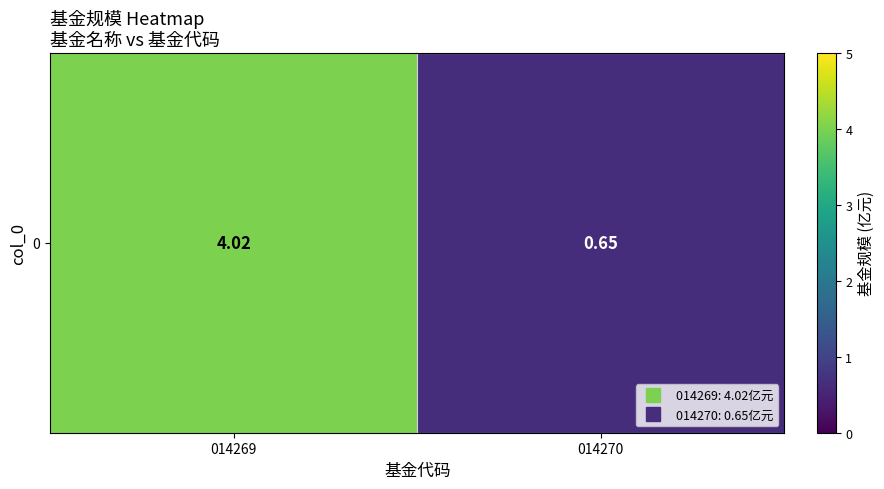

Approximately how many times larger is the value at 014270 compared to 014269?

0.2